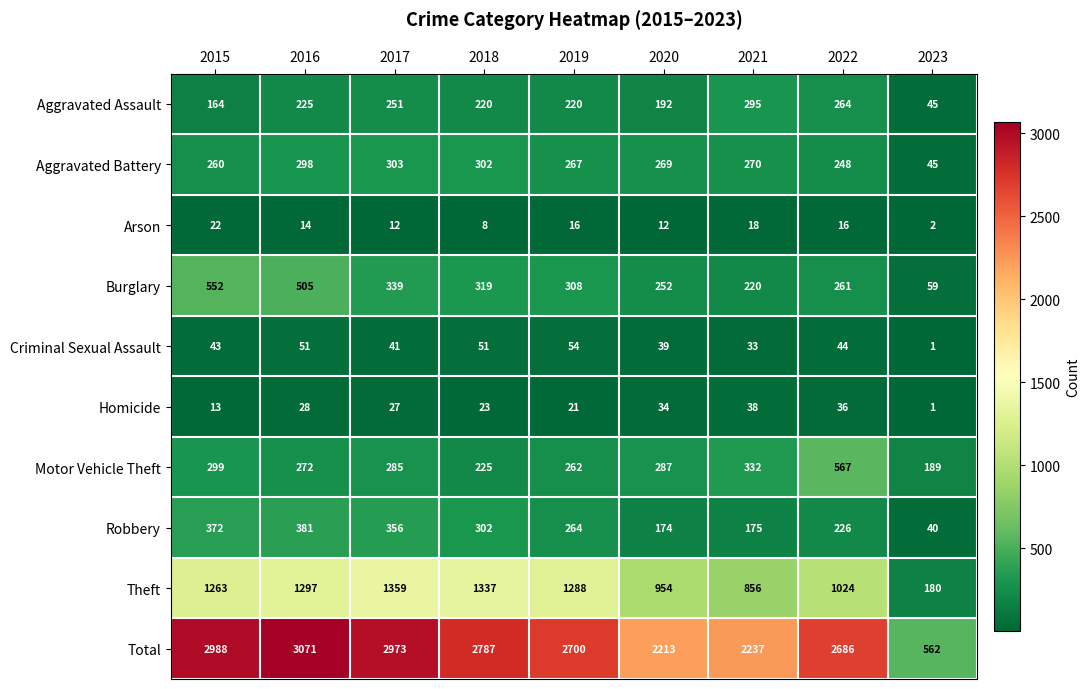

Count the number of data series in this chart.

10